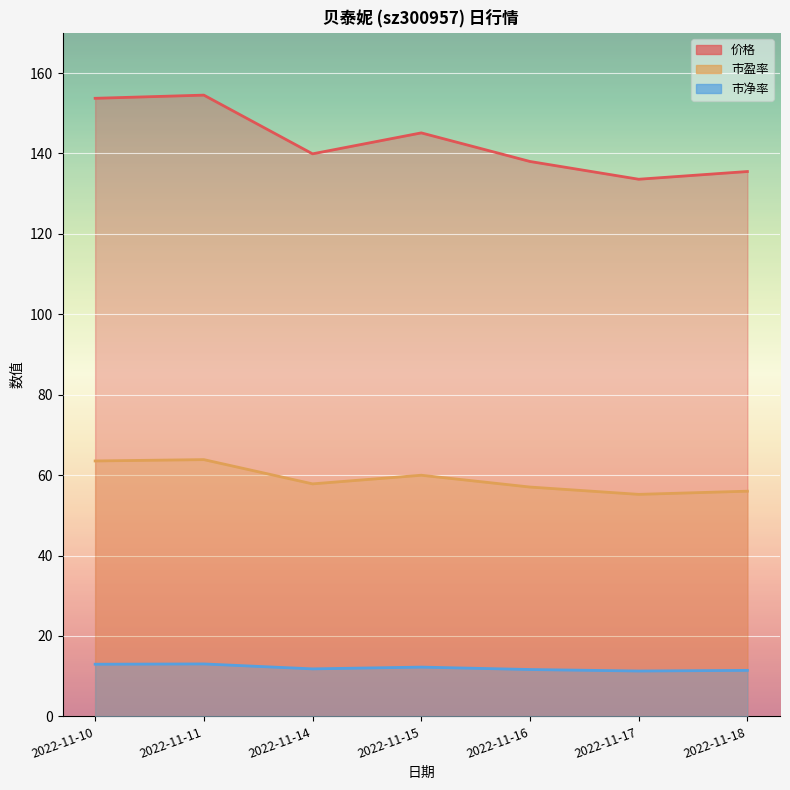

At which category does the chart reach its peak across all series?

2022-11-11